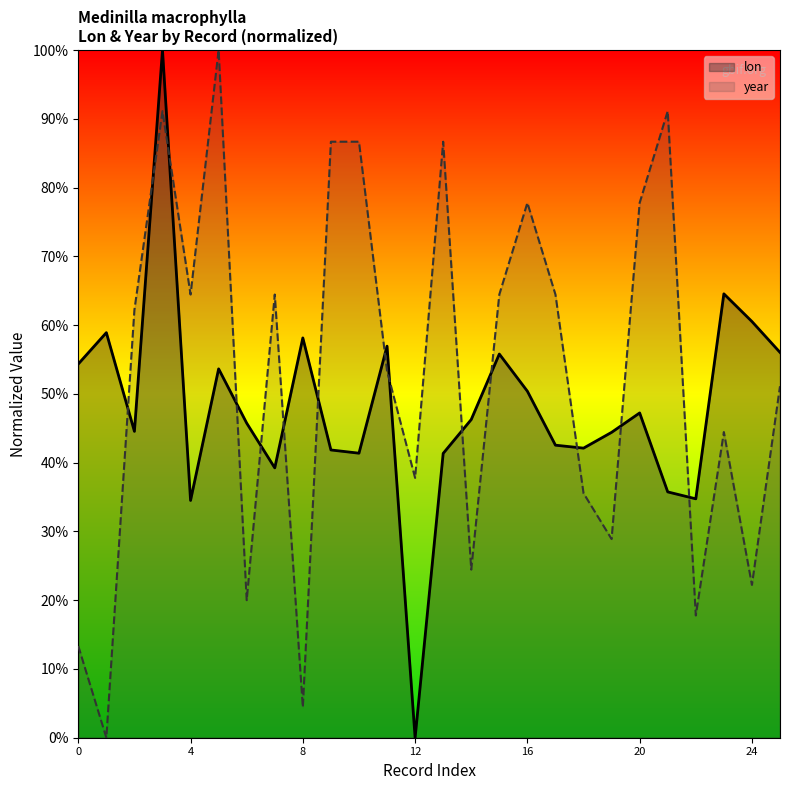

Is the value of year at 15 greater than the value of lon at 20?

Yes